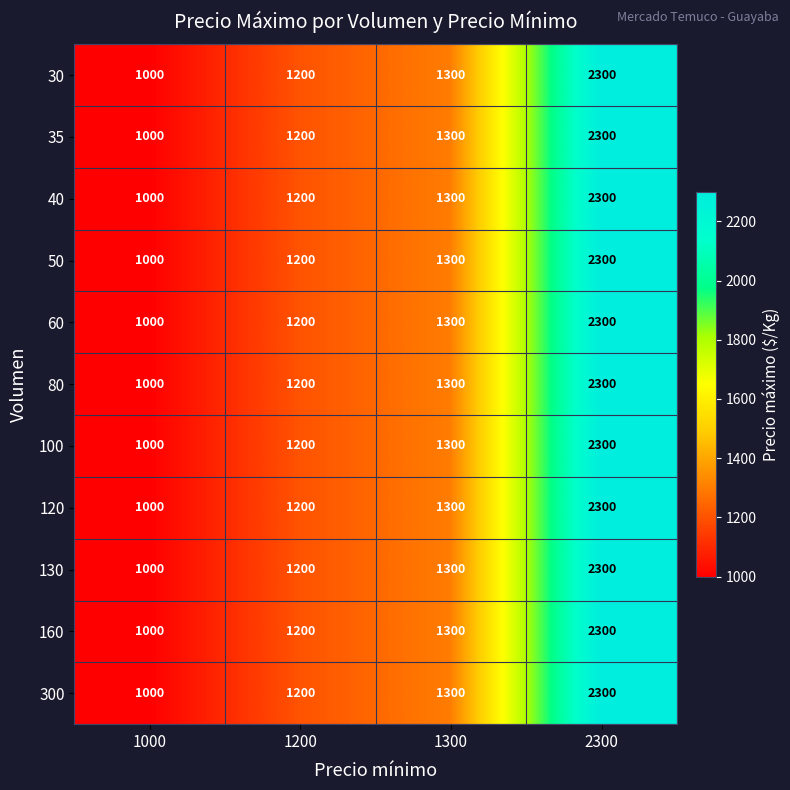

Which label corresponds to the largest value in the chart?

2300